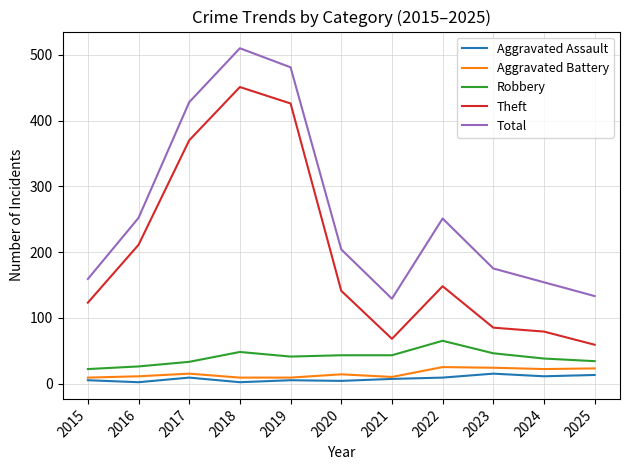

True or false: Total and Theft intersect in this chart.

False